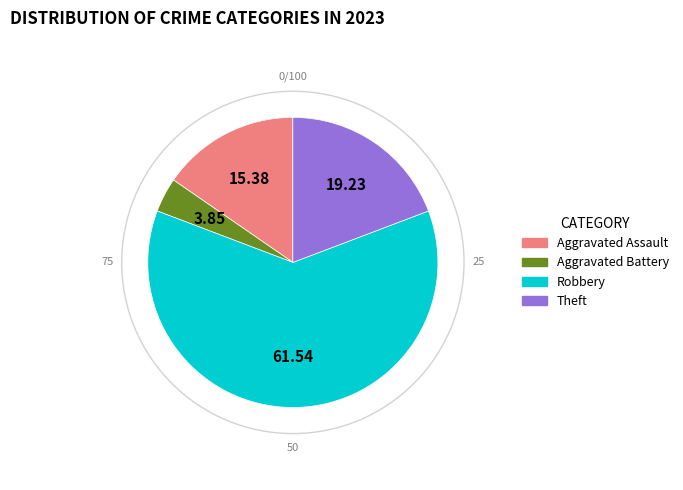

Combined, do Theft and Robbery account for over 50%?

Yes